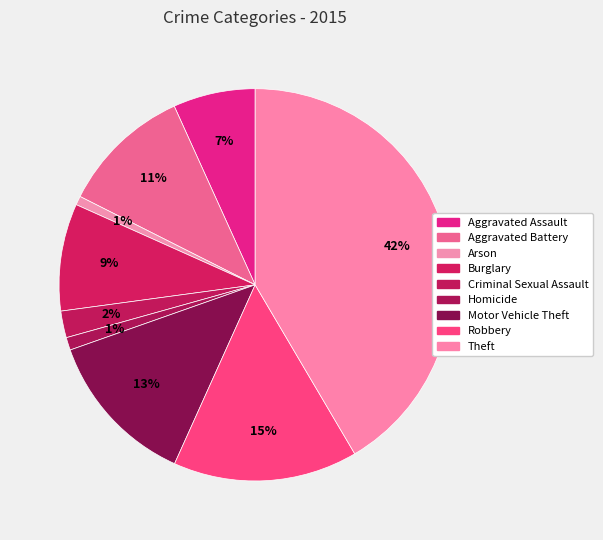

Which category has the smallest portion of the pie?

Arson